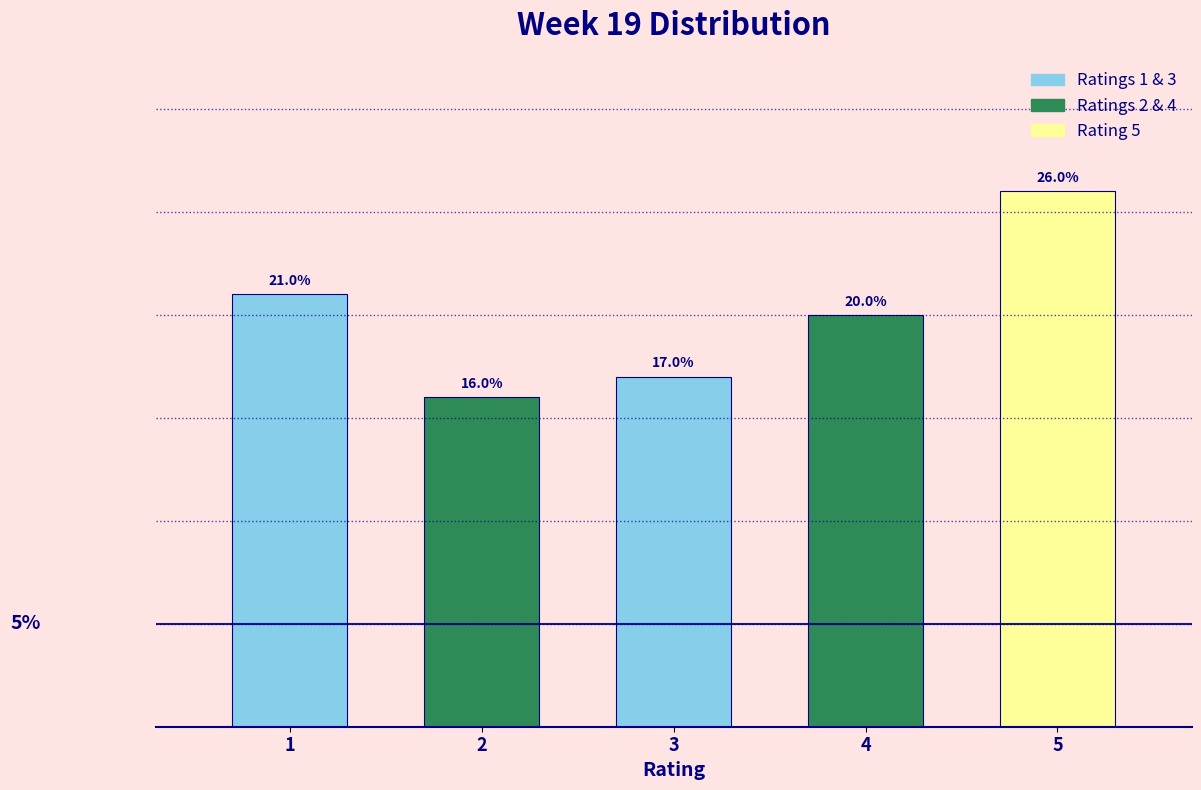

List the labels in order of value, smallest first.

2, 3, 4, 1, 5